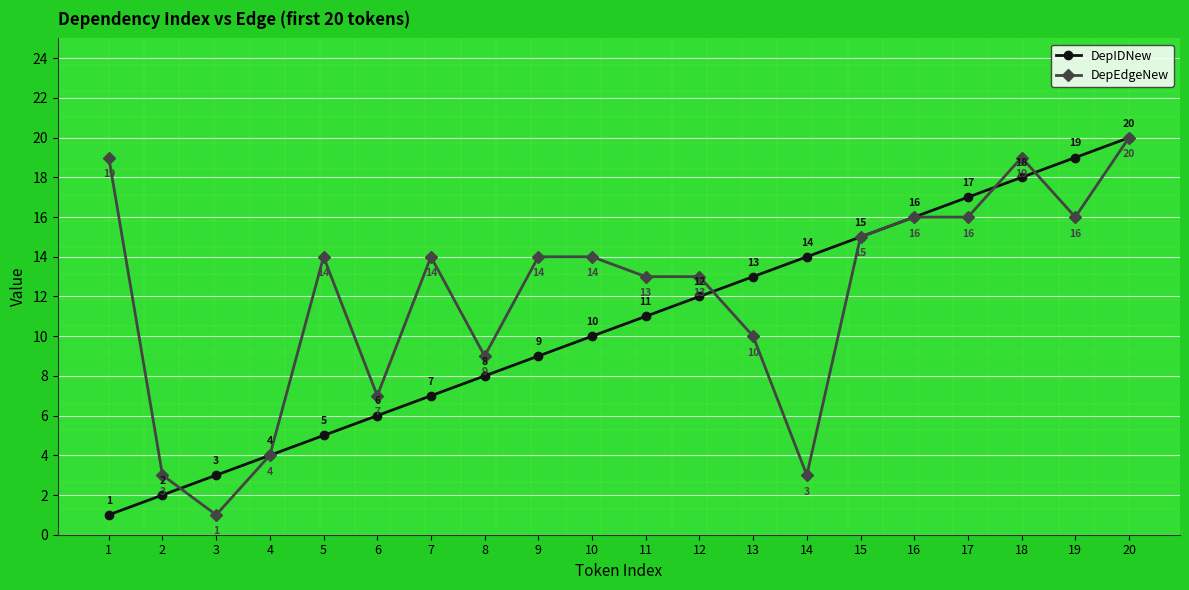

At which category is the sum across all series the highest?

20